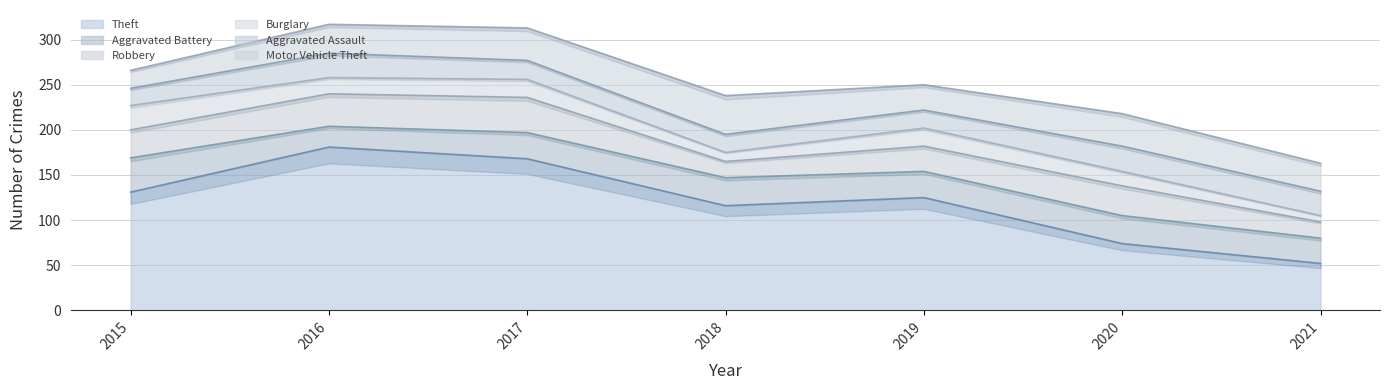

Which category has the lowest value across all series?

2021